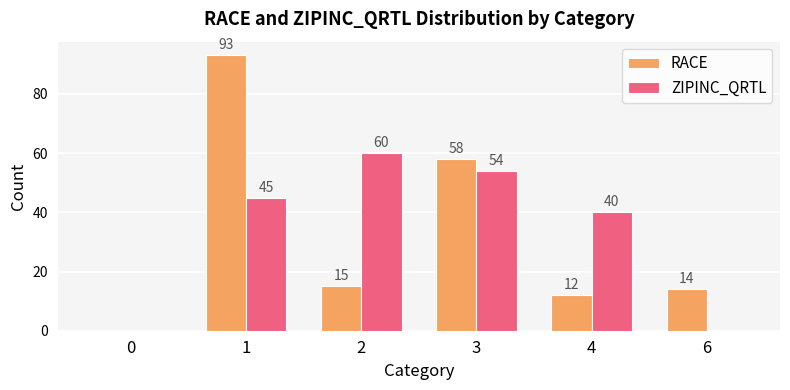

Which series changed the most between 2 and 6?

ZIPINC_QRTL